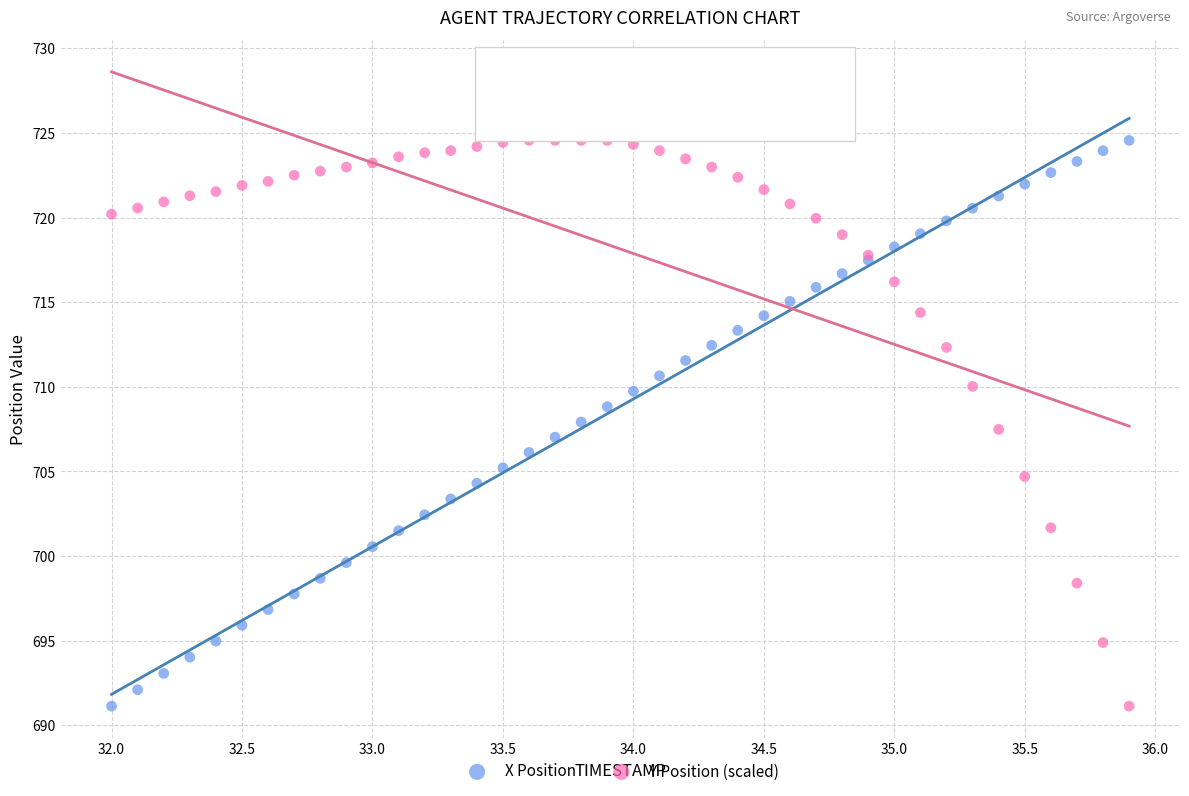

What is the X range (max minus min) for the scatter plot?

3.9